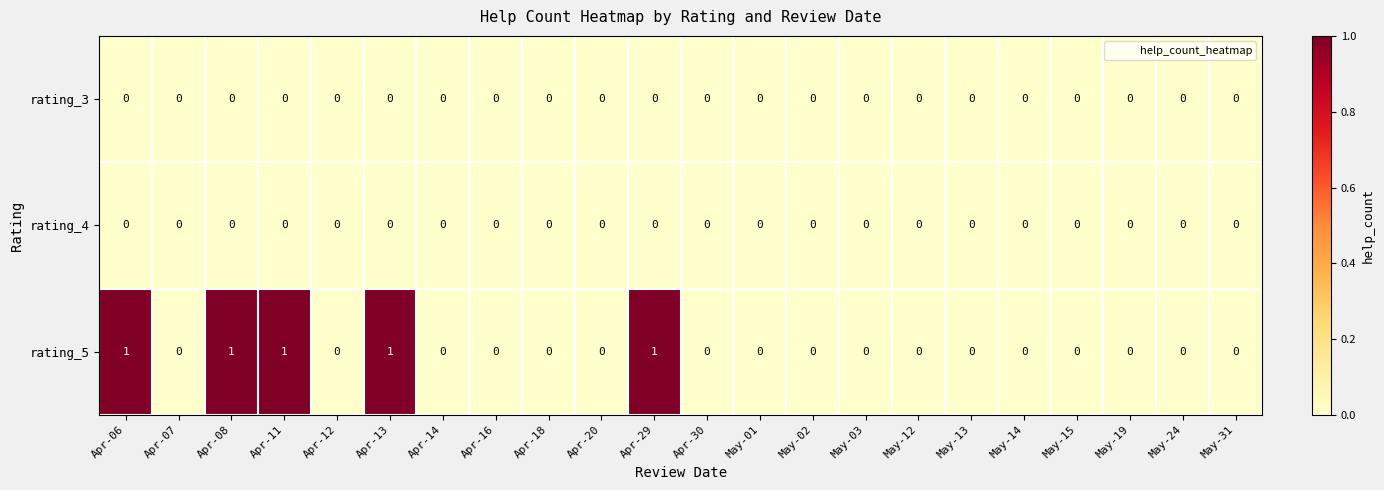

Which series has the largest range (max minus min)?

rating_5